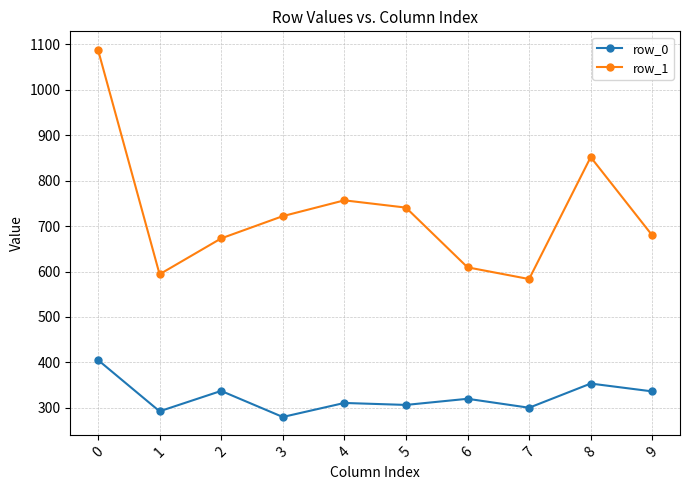

Does the chart have visible grid lines?

Yes